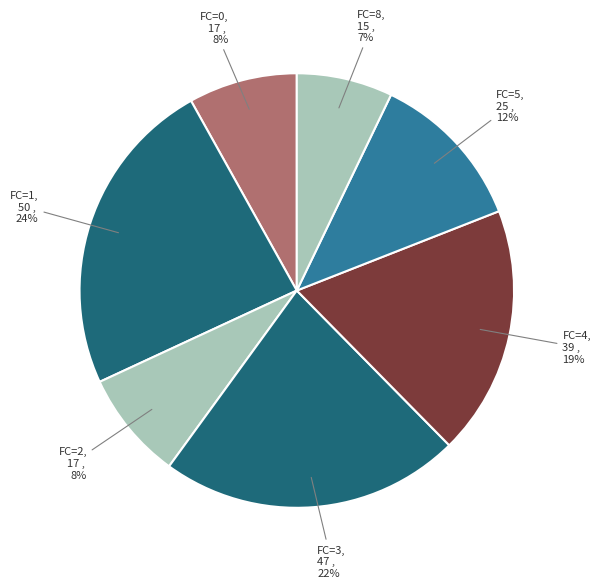

How many segments does this pie chart have?

7